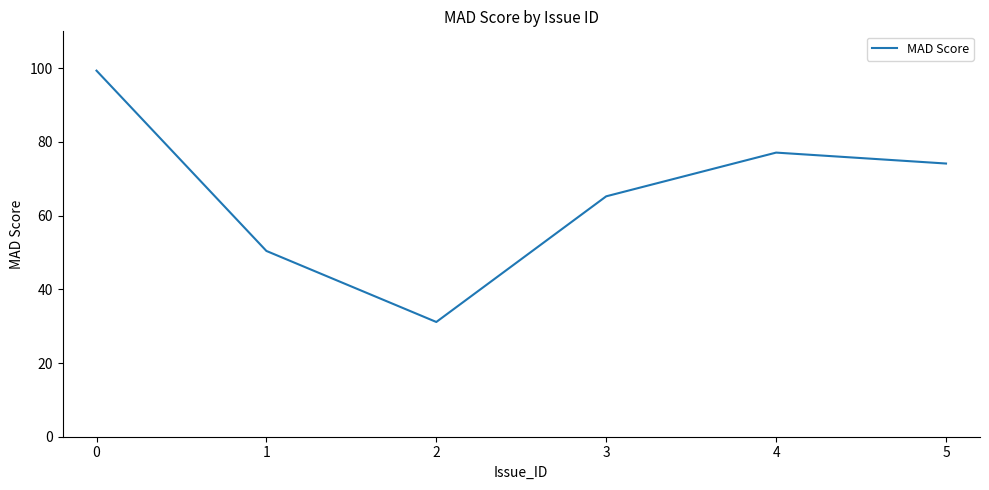

Reading right to left, what are all the values shown in this chart?

5=74.1	4=77.1	3=65.2	2=31.1	1=50.4	0=99.3